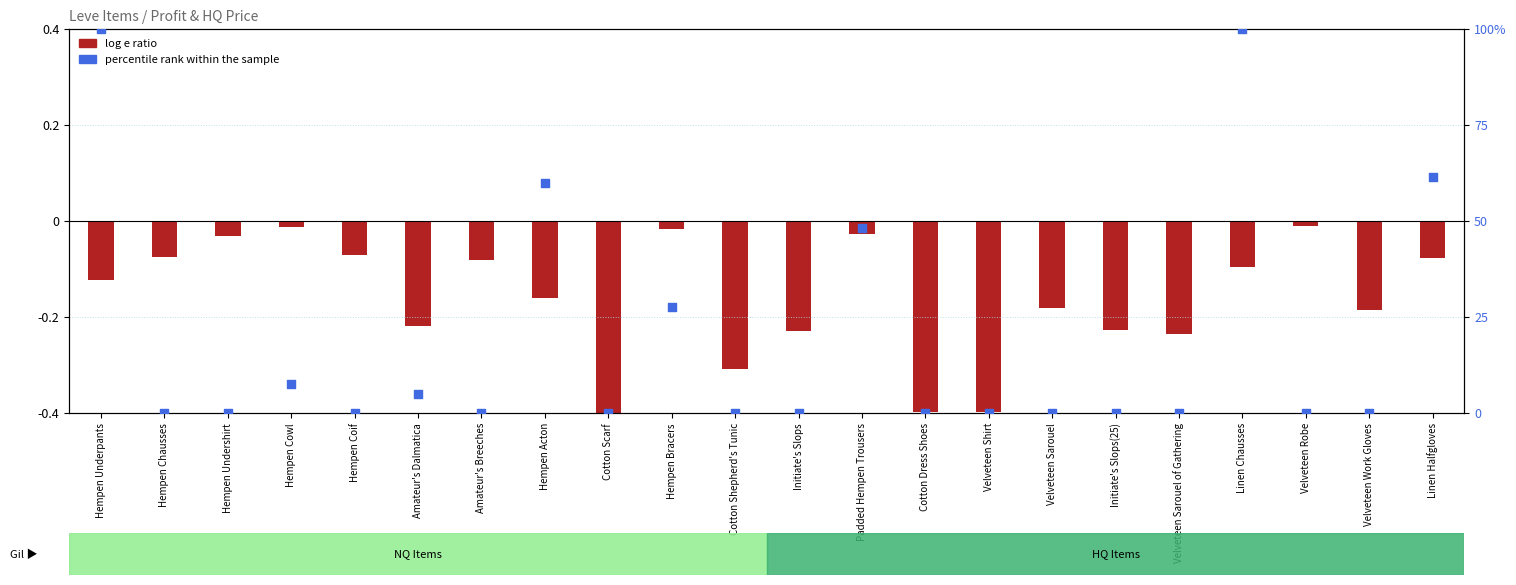

Which series contains the lowest Y value?

log e ratio